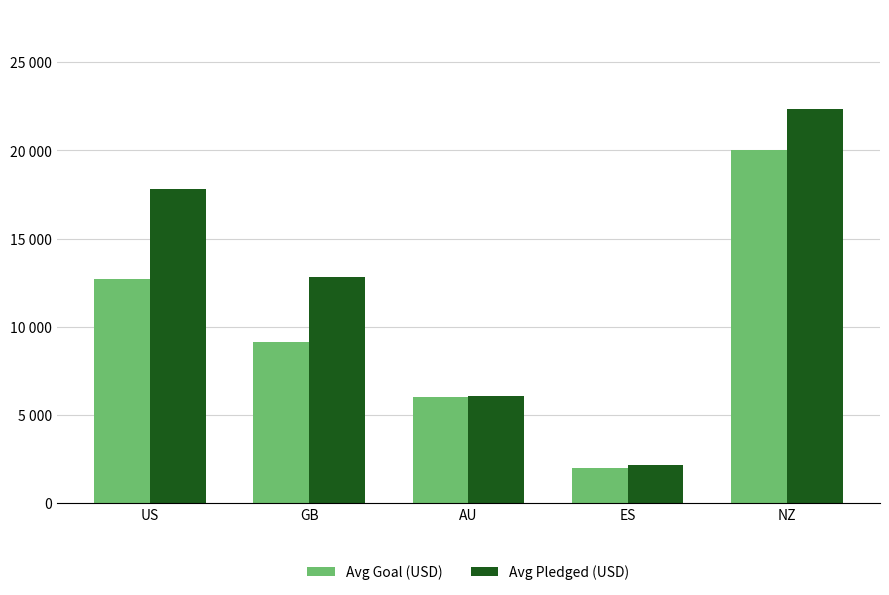

Rank the categories by Avg Pledged (USD) value from highest to lowest.

NZ, US, GB, AU, ES